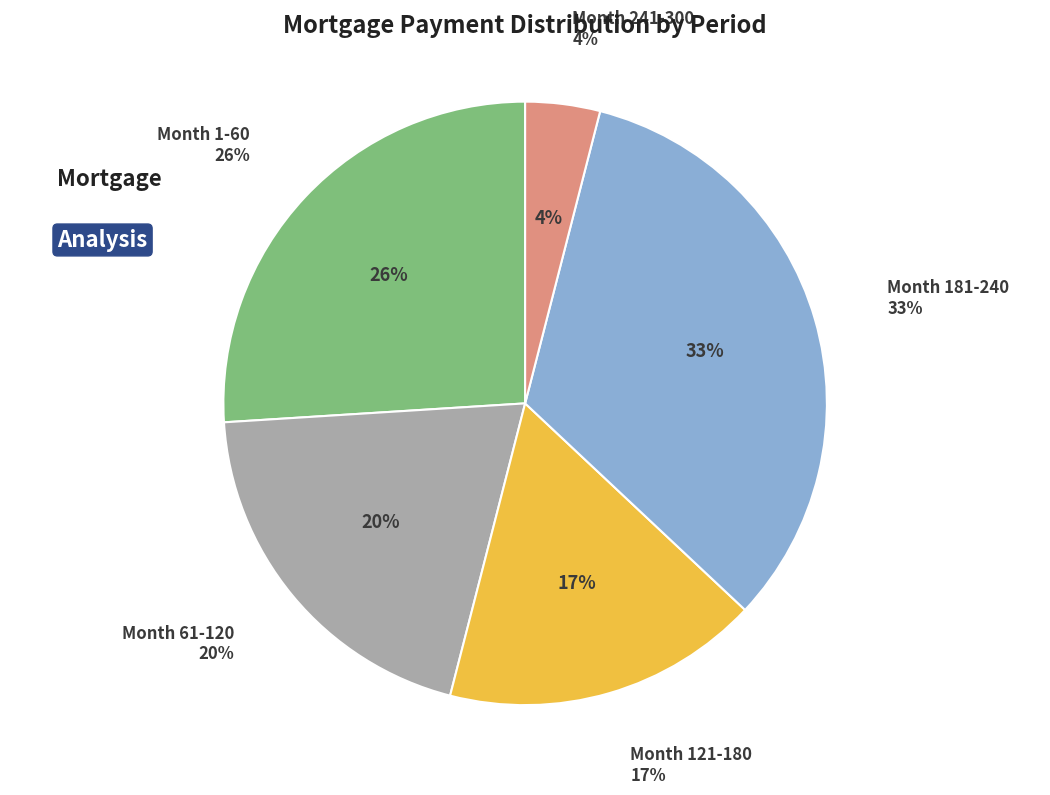

Is it true that Month 121-180 (interest) is 17% of the pie?

True